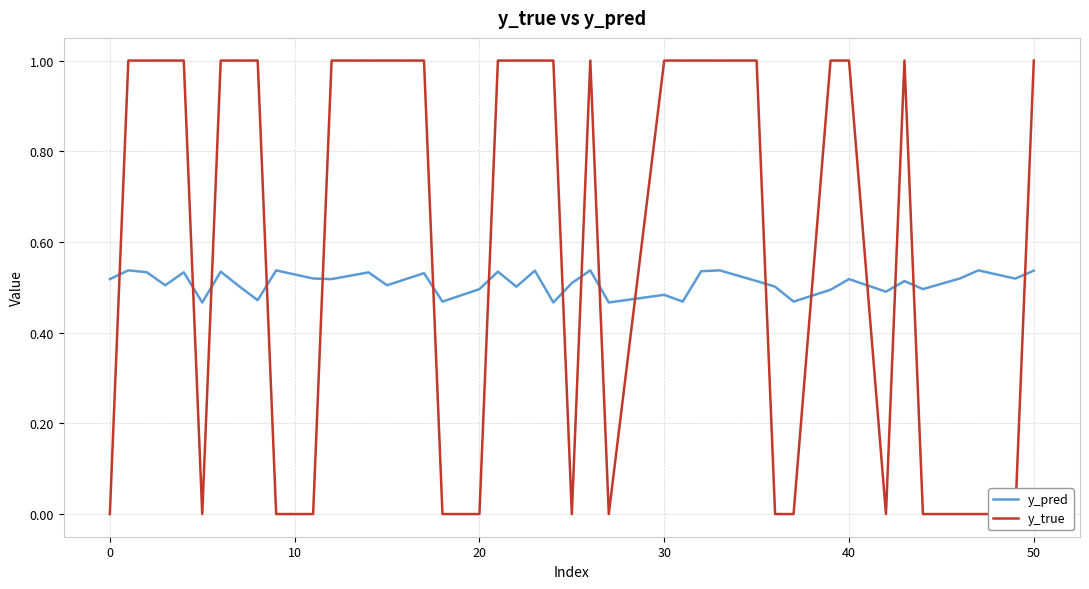

Reading left to right, list all the values displayed in this chart.

y_pred: 0.5	0.5	0.5	0.5	0.5	0.5	0.5	0.5	0.5	0.5	0.5	0.5	0.5	0.5	0.5	0.5	0.5	0.5	0.5	0.5	0.5	0.5	0.5	0.5	0.5	0.5	0.5	0.5	0.5	0.5	0.5	0.5	0.5	0.5	0.5	0.5	0.5	0.5	0.5	0.5
y_true: 0.0	1.0	1.0	1.0	1.0	0.0	1.0	1.0	1.0	0.0	0.0	1.0	1.0	1.0	1.0	0.0	0.0	1.0	1.0	1.0	1.0	0.0	1.0	0.0	1.0	1.0	1.0	1.0	1.0	0.0	0.0	1.0	1.0	0.0	1.0	0.0	0.0	0.0	0.0	1.0